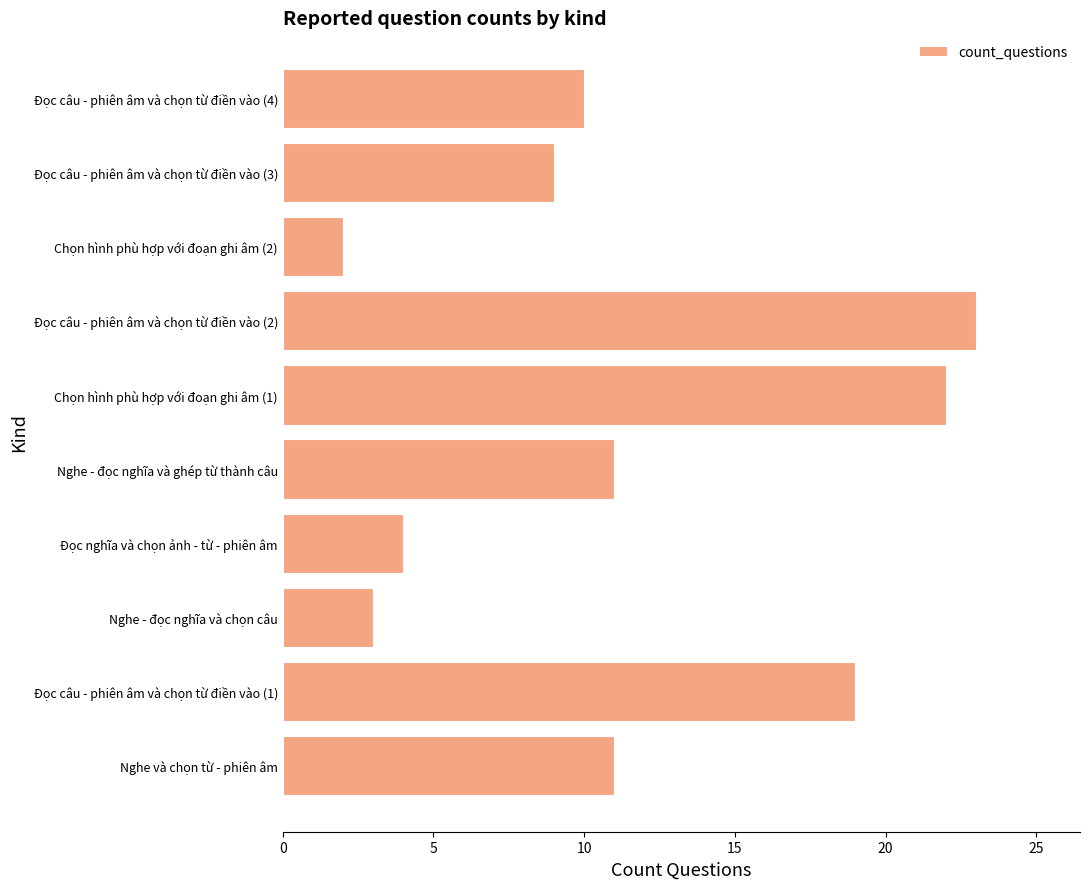

What is the difference between the maximum and minimum values?

21